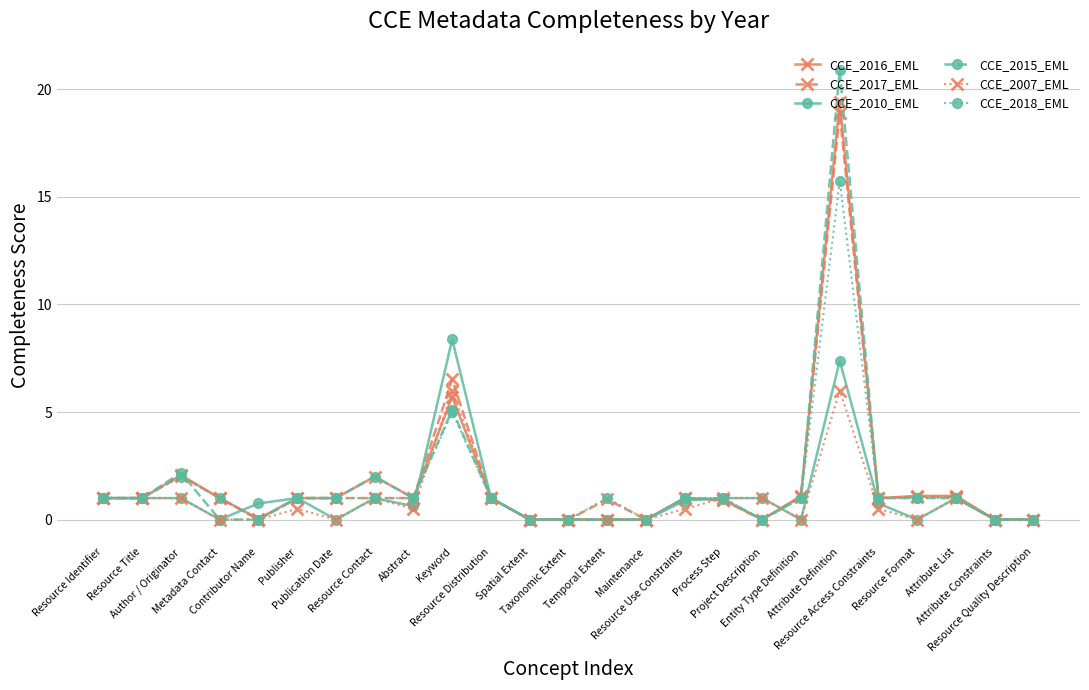

At how many categories does at least one series exceed 11?

1